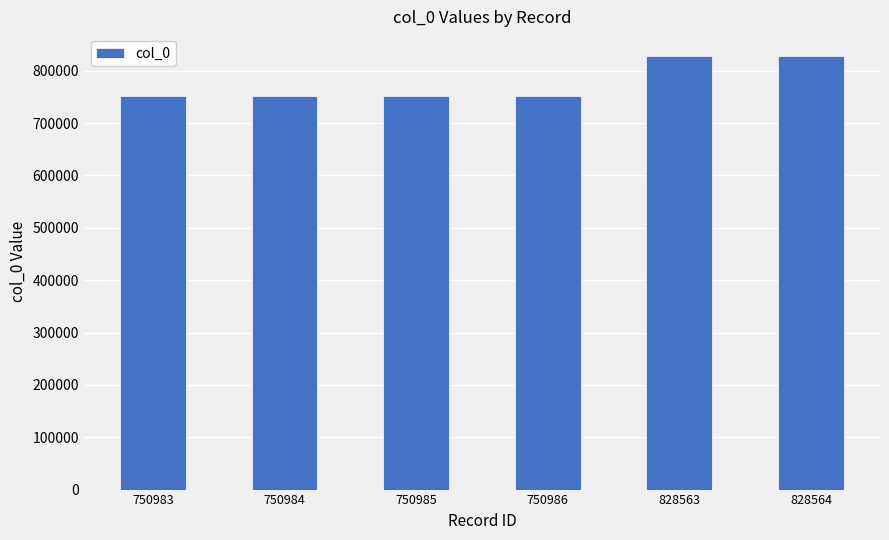

Is it true that the value at 750985 is 750985?

True